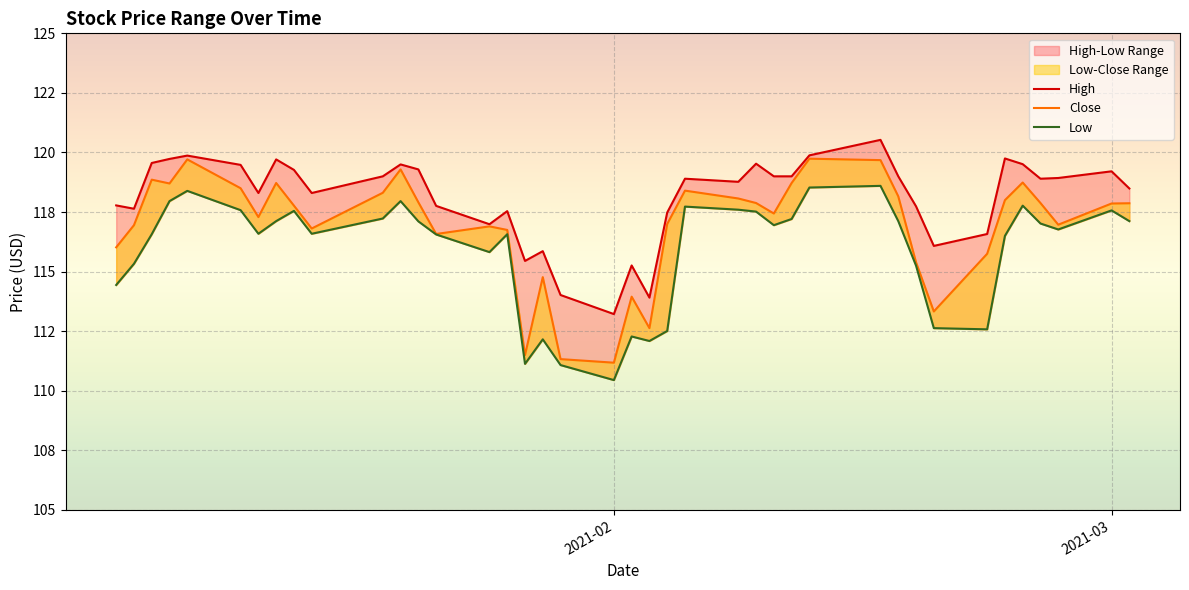

Rank the series at 2021-02 from highest to lowest value.

High, Close, Low